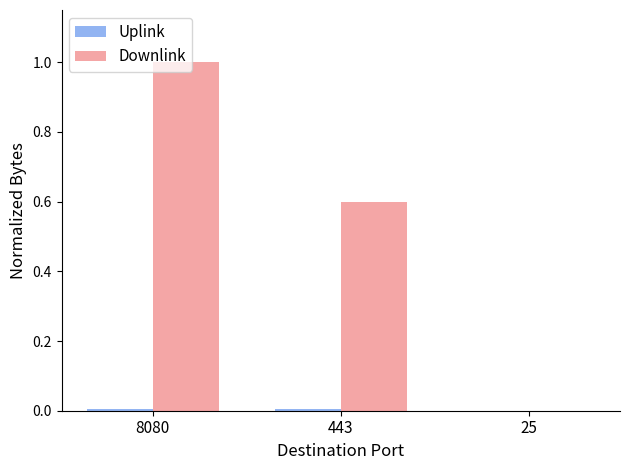

The Downlink series shows 0.6 at 443. True or false?

True